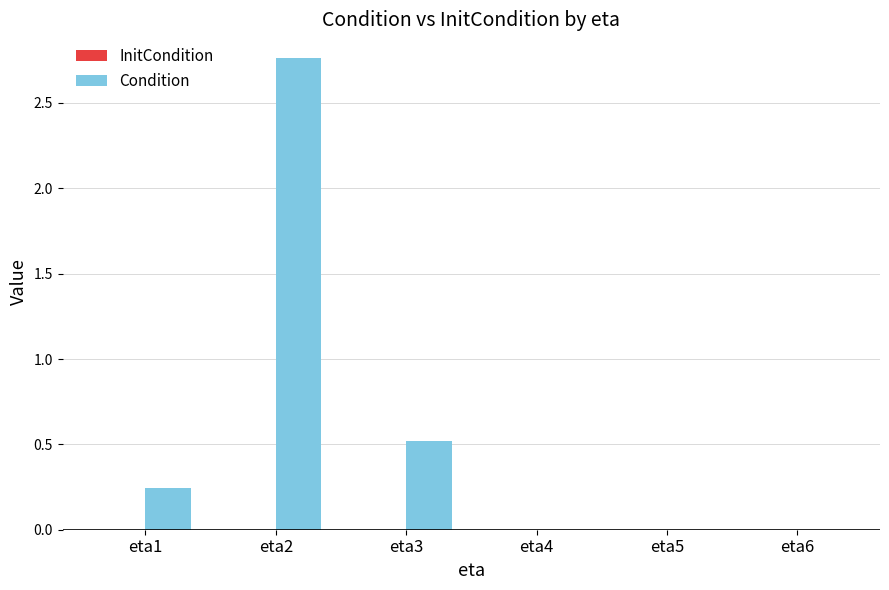

Where is the data nearest to the value 1?

eta3